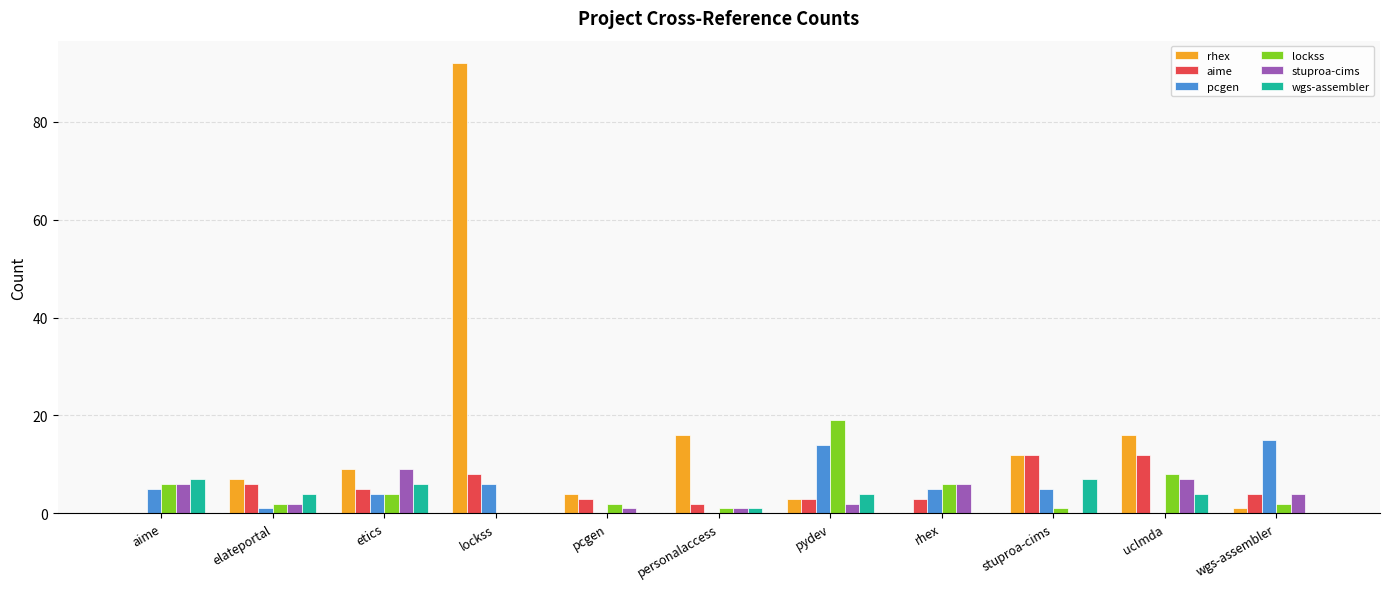

The wgs-assembler series shows 10 at stuproa-cims. True or false?

False